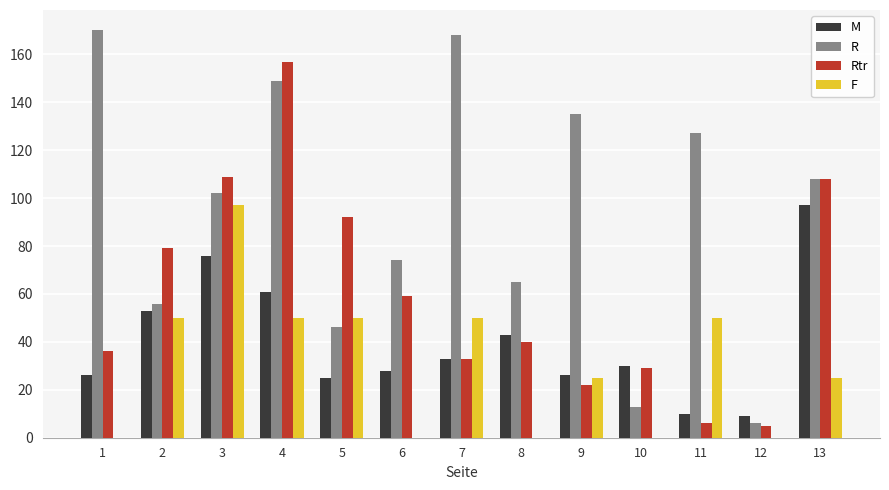

The R series shows 65 at 8. True or false?

True